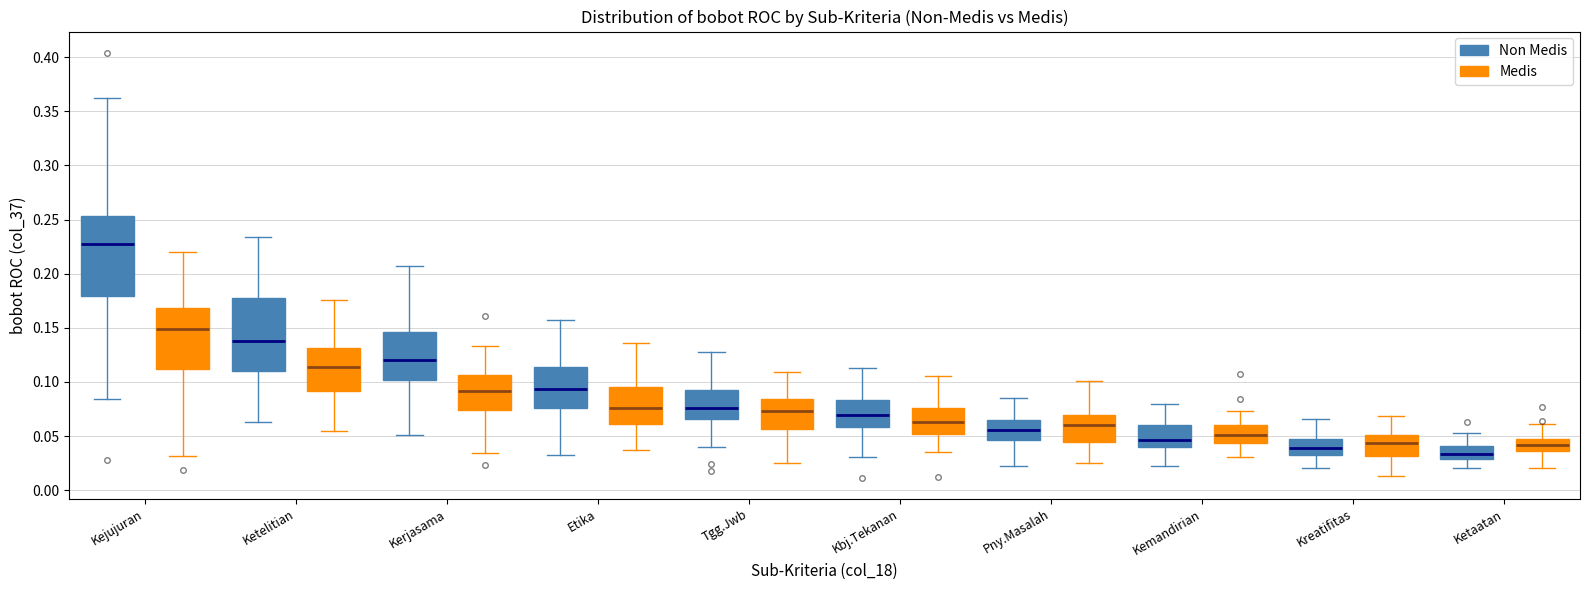

Where is the lower edge of the box for Etika (Non Medis) on the y-axis? The values are not printed on the chart, so give them approximately, as read against the axis.

0.075